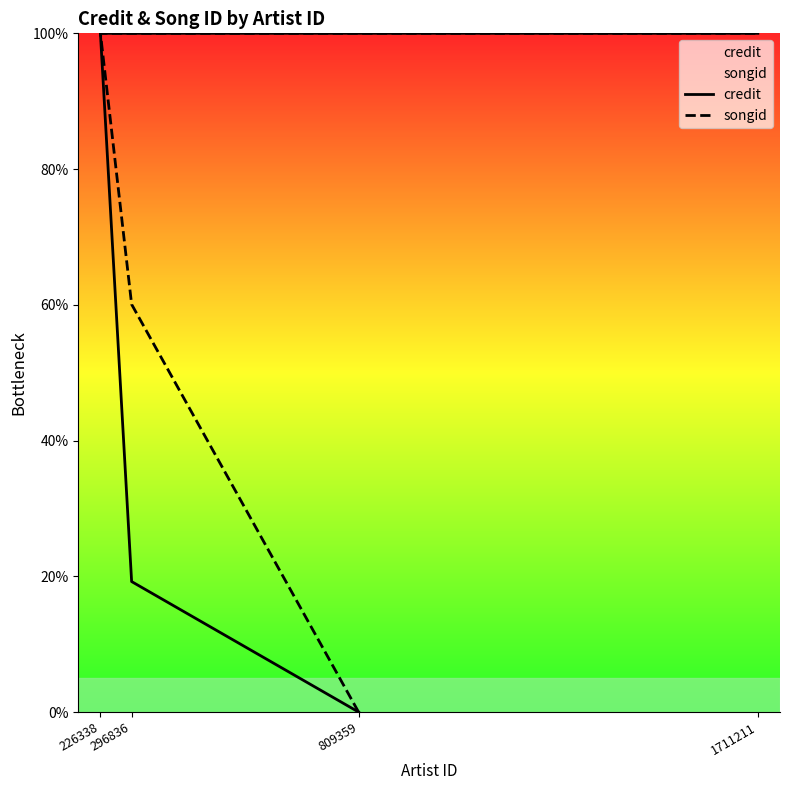

True or false: songid has a value of 138.3 at 1711211.

False